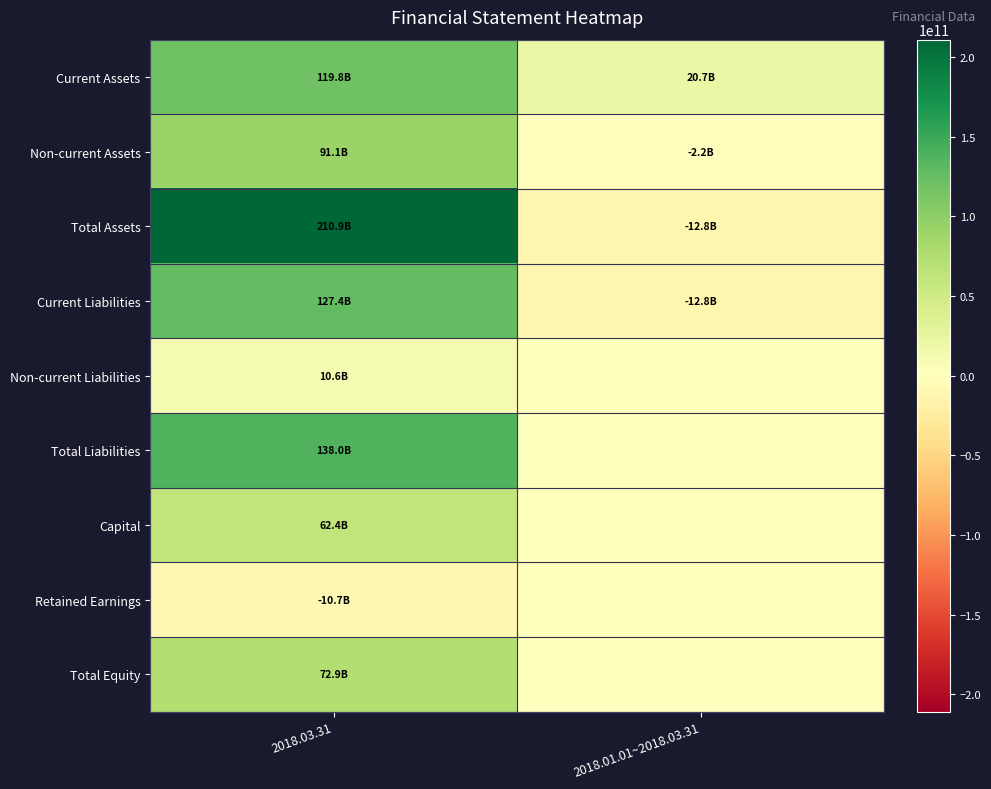

Count the number of data series in this chart.

9